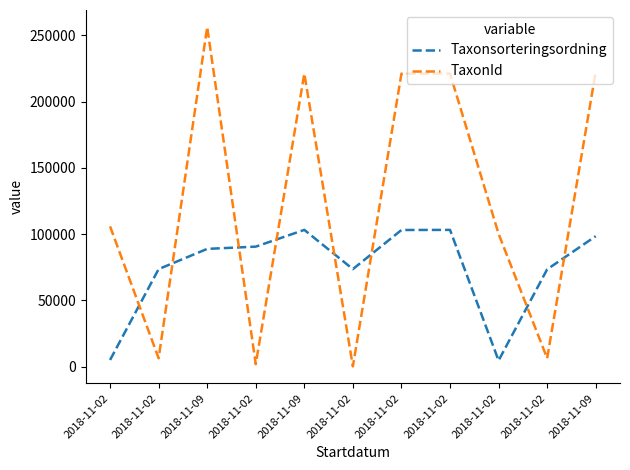

What is the difference between the maximum and minimum values in the Taxonsorteringsordning series?

98554